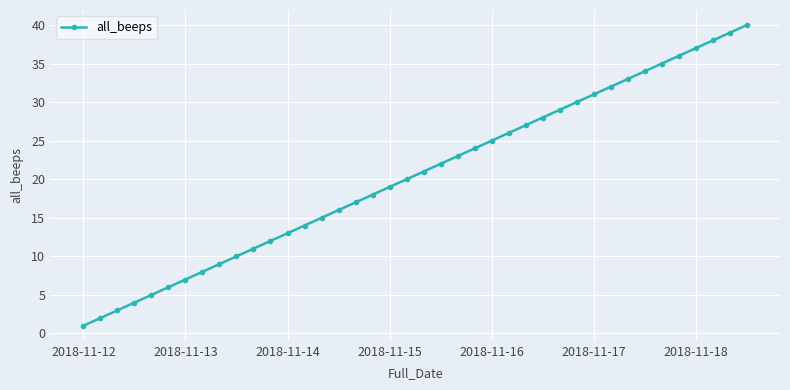

What is the greatest value displayed?

40